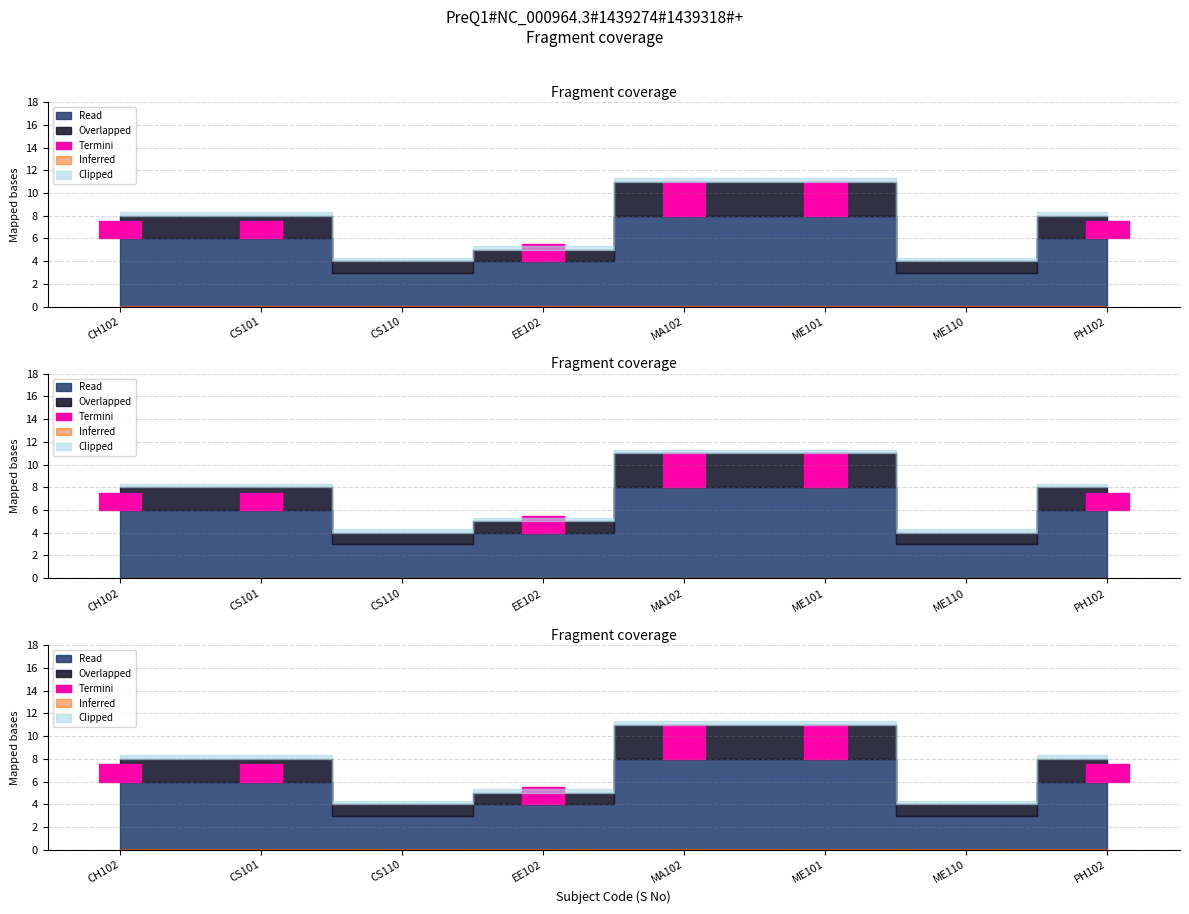

Which category has the highest value in the Overlapped series?

MA102